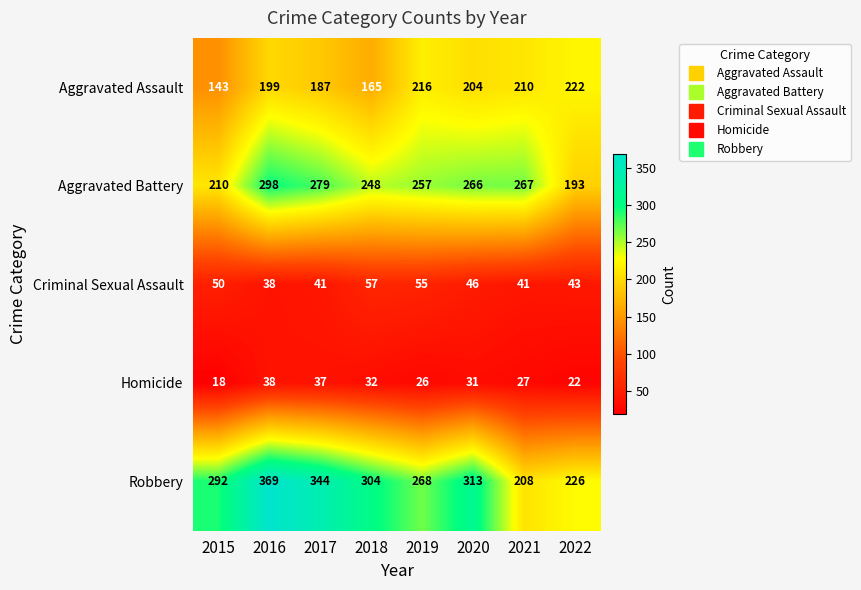

What is the difference between the highest and lowest values at 2016?

331